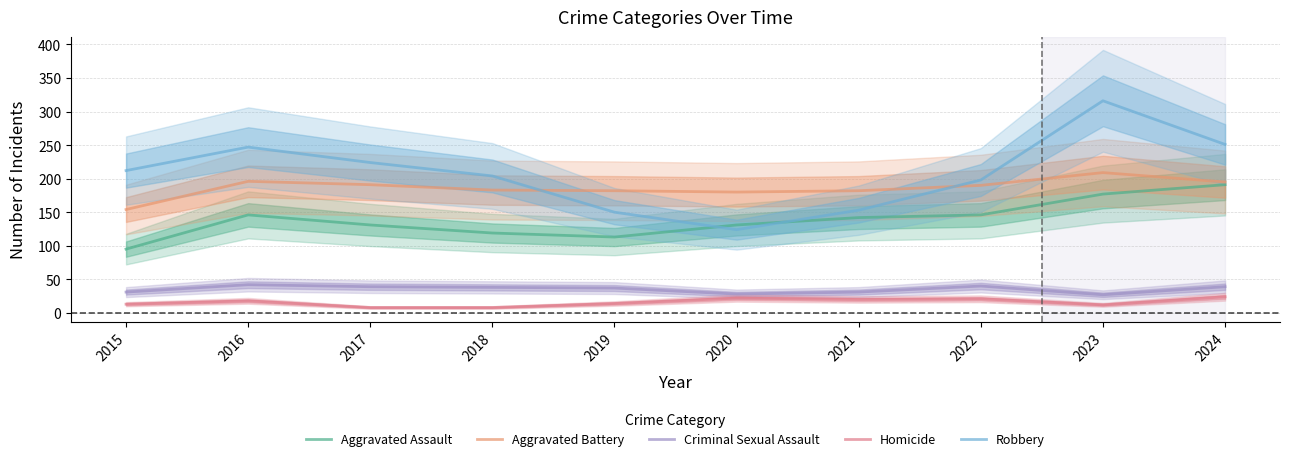

True or false: Criminal Sexual Assault has more than 2 points higher than both neighbors.

False